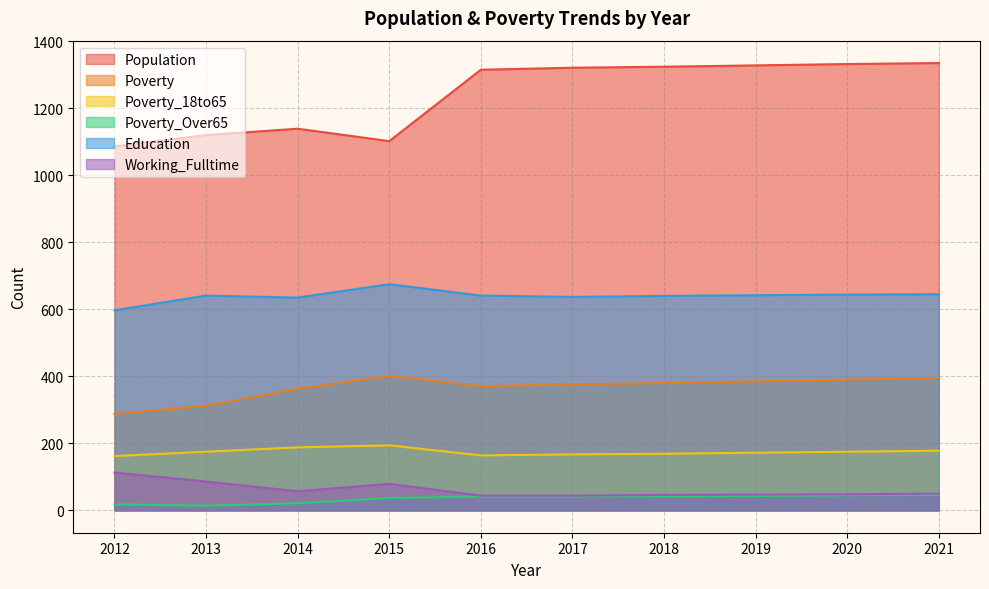

Which series has the largest range (max minus min)?

Population